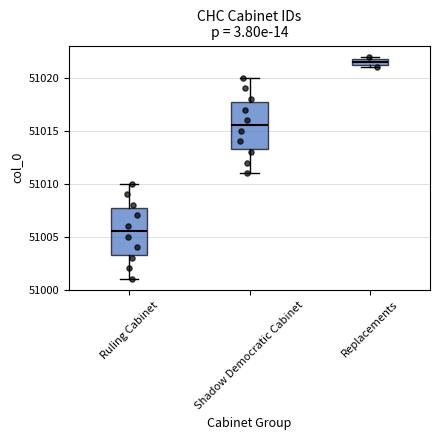

Where is the upper edge of the box for Ruling Cabinet on the y-axis? The values are not printed on the chart, so give them approximately, as read against the axis.

51008.0